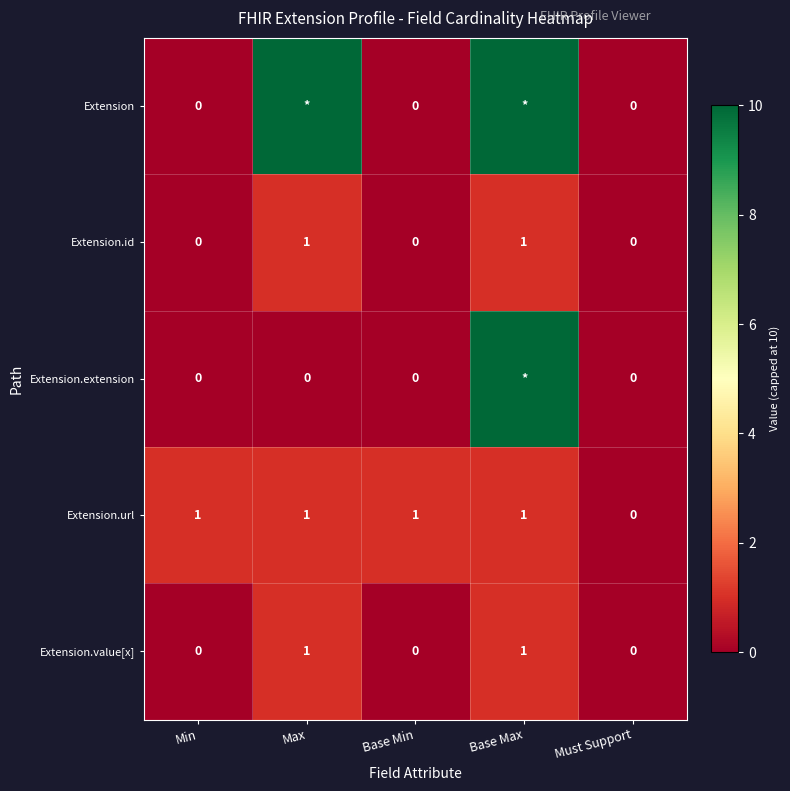

True or false: Extension.value[x] has a value of 0 at Base Max.

False